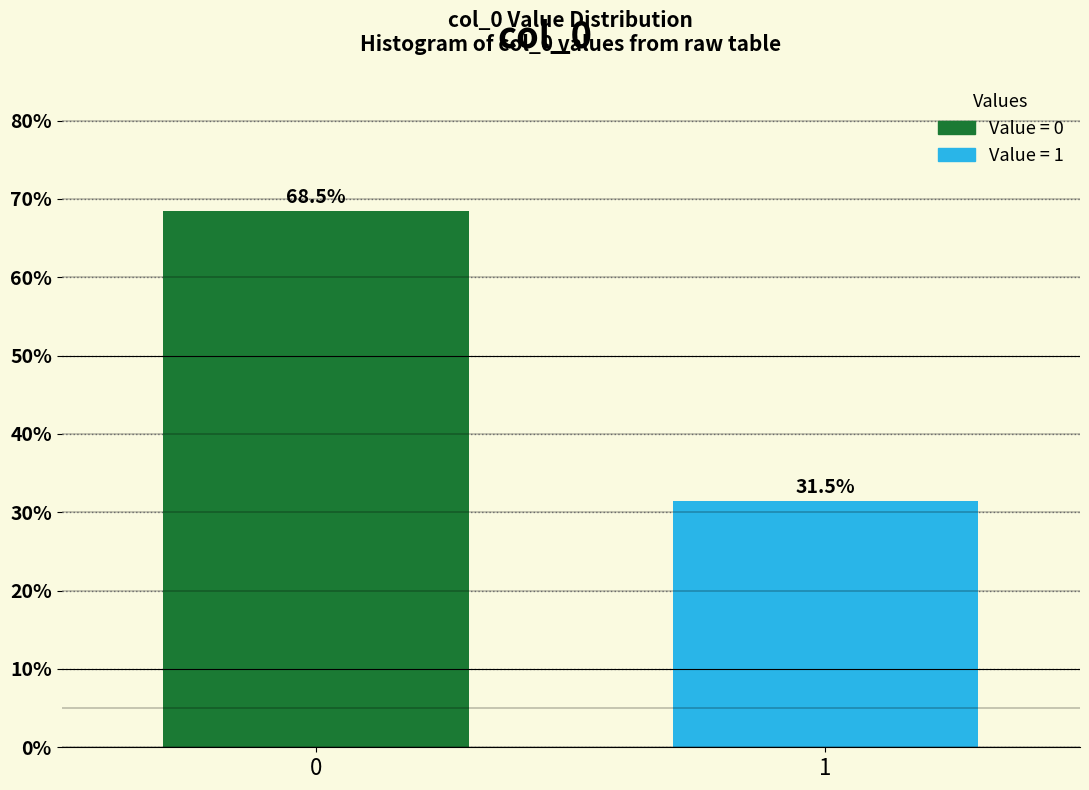

Reading left to right, extract all data points from this chart.

0=68.5	1=31.5